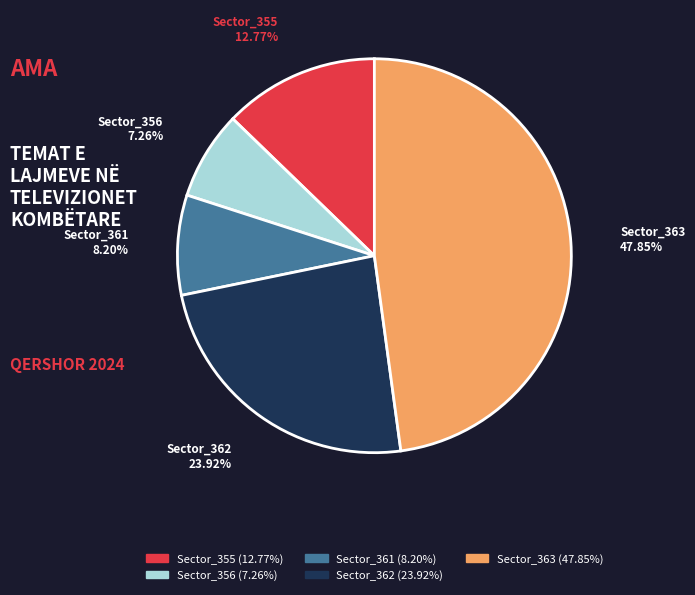

To the nearest percent, what is the difference between the Sector_361 and Sector_355 slice percentages?

5%